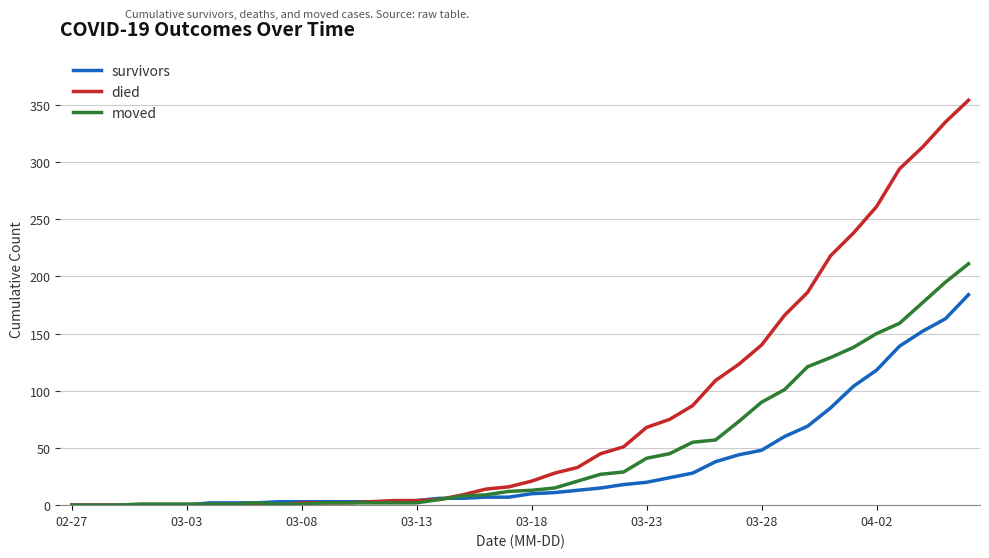

List the series in order of their peak value, highest first.

died, moved, survivors